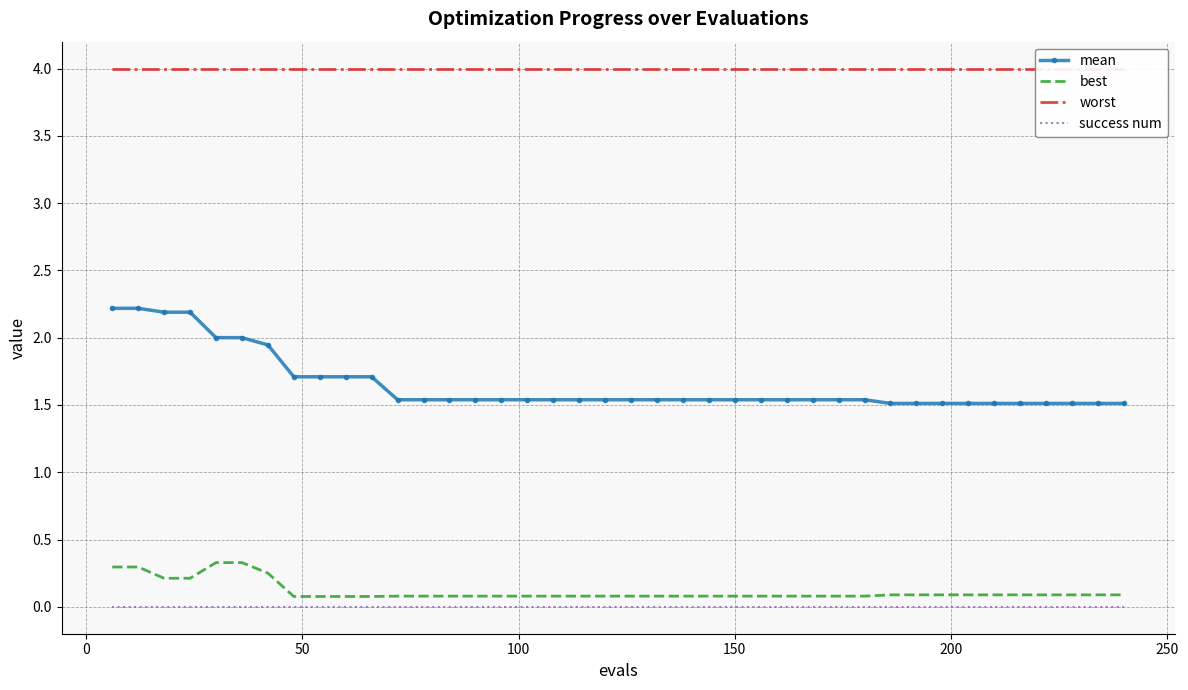

True or false: mean and best cross at least once.

False